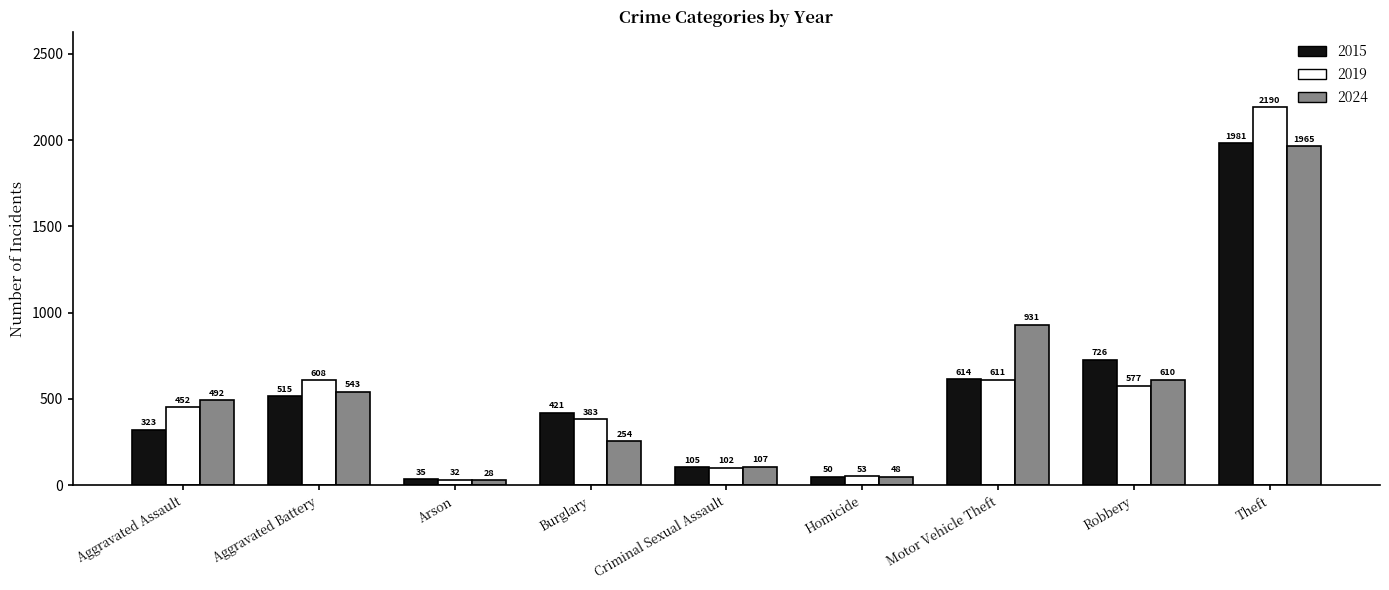

How many groups of bars are there?

9